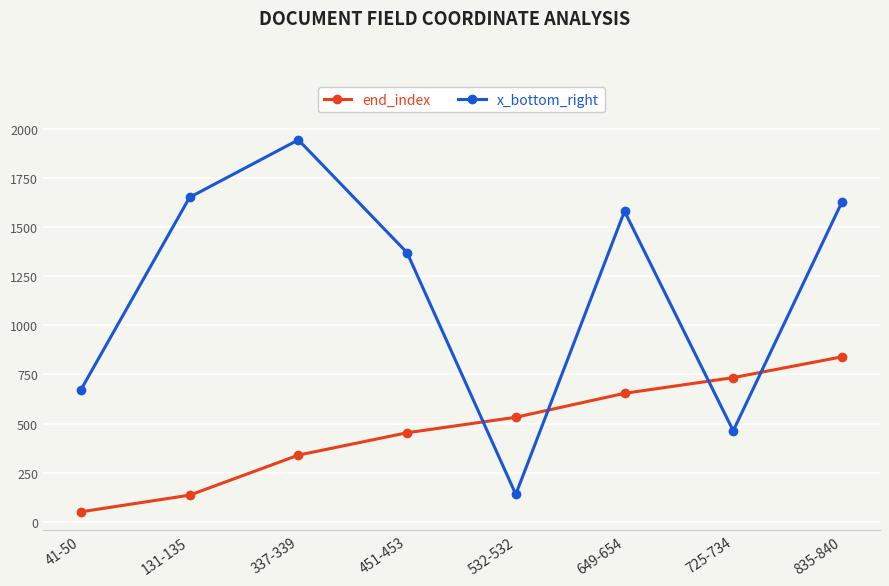

What is the spread (max minus min) of values at 649-654?

928